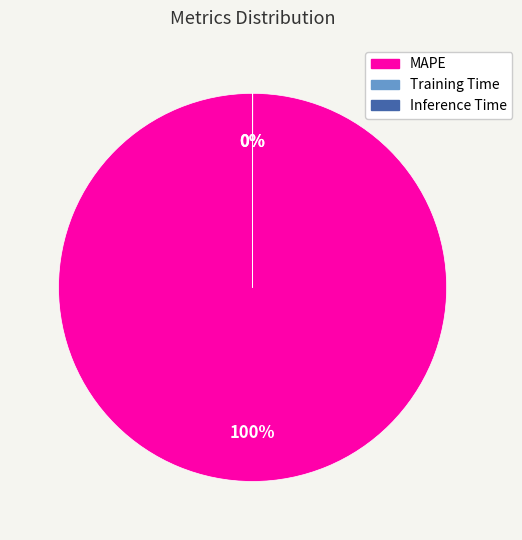

Is it true that MAPE is 100% of the pie?

True